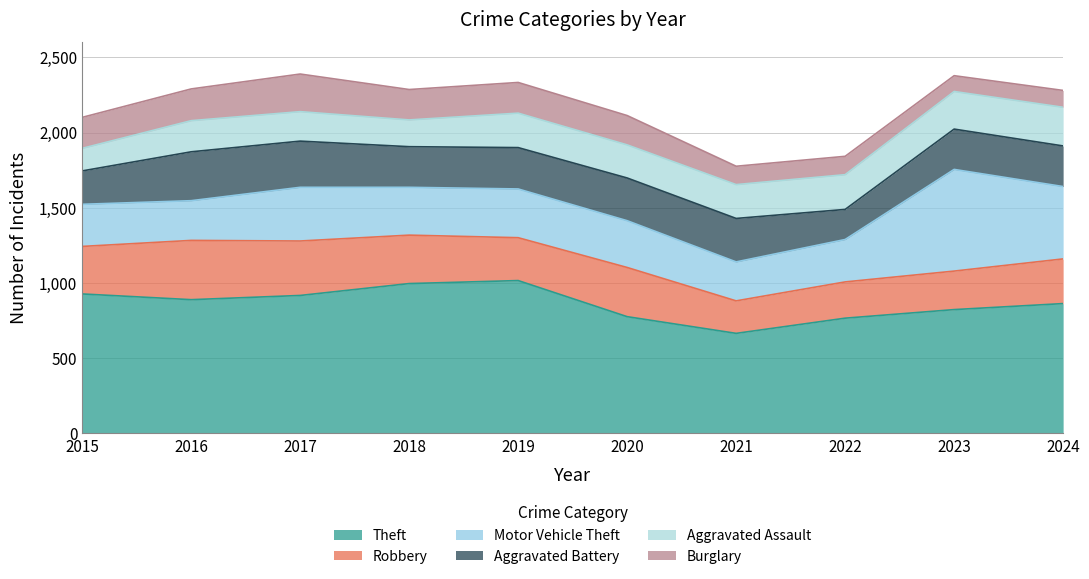

Where is Aggravated Battery nearest to the value 262?

2023